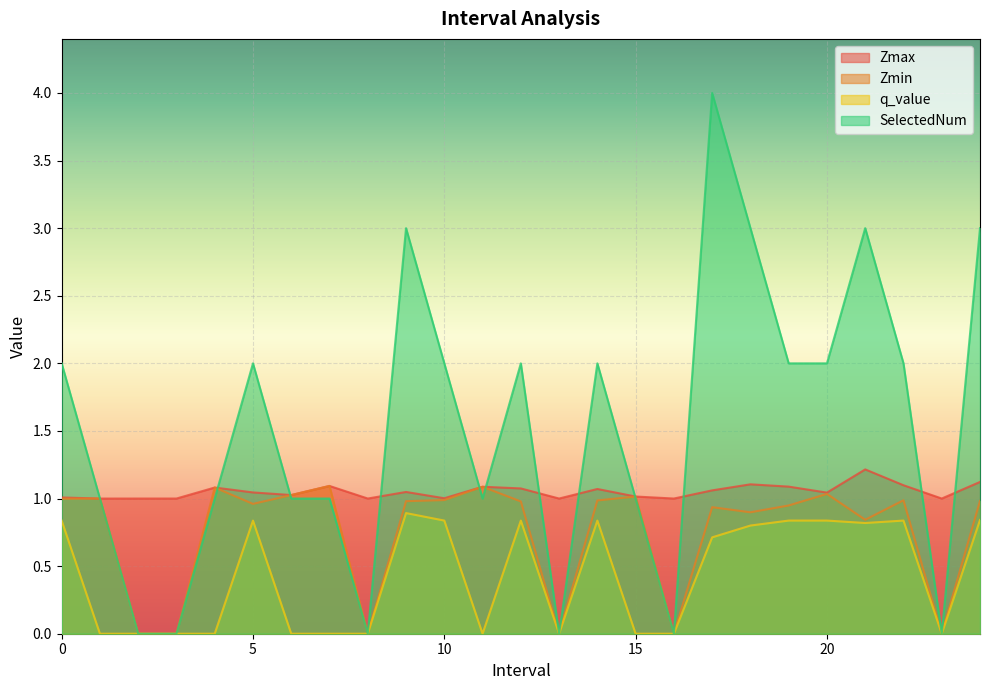

Read the Zmax value at 8.0.

1.0